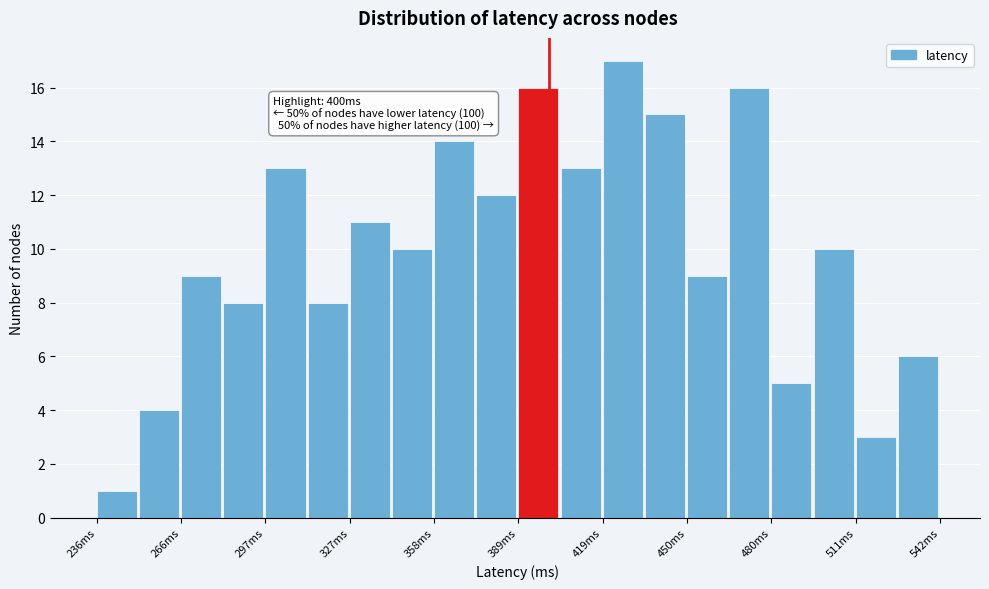

Around what value on the x-axis is the tallest bar? Give the approximate position of its centre, as read against the axis.

425